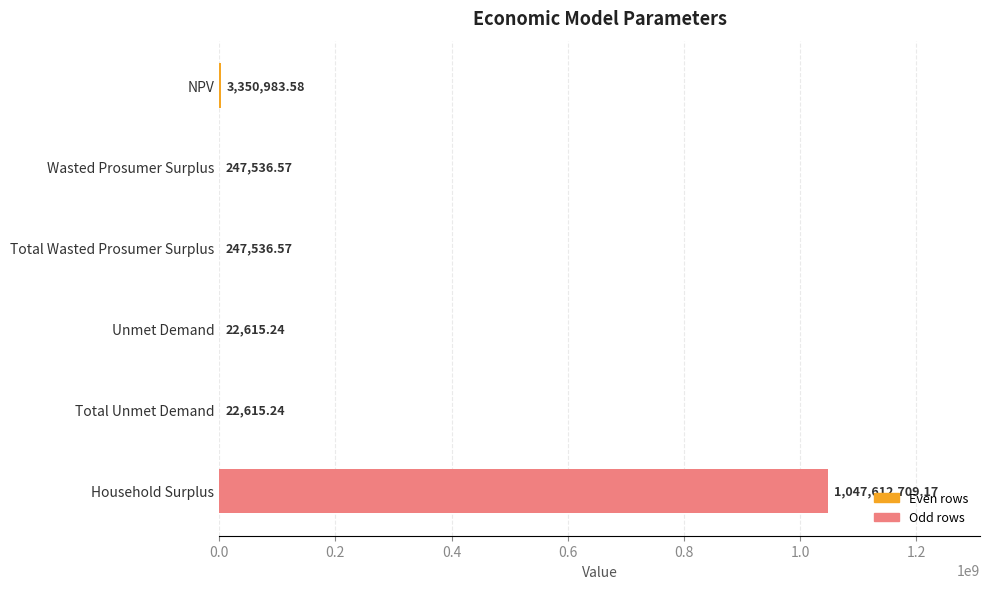

Which label corresponds to the largest value in the chart?

Household Surplus